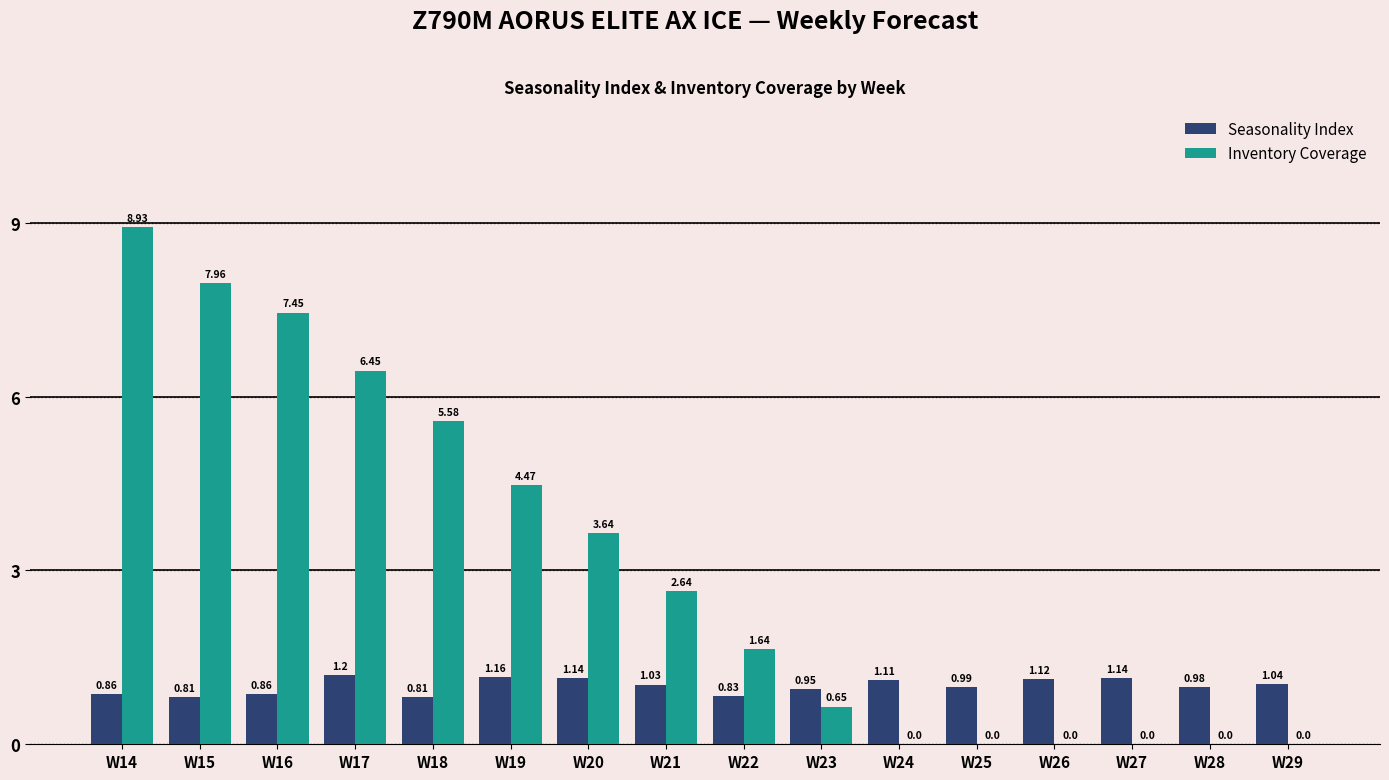

What are all the series names shown in the legend?

Seasonality Index, Inventory Coverage